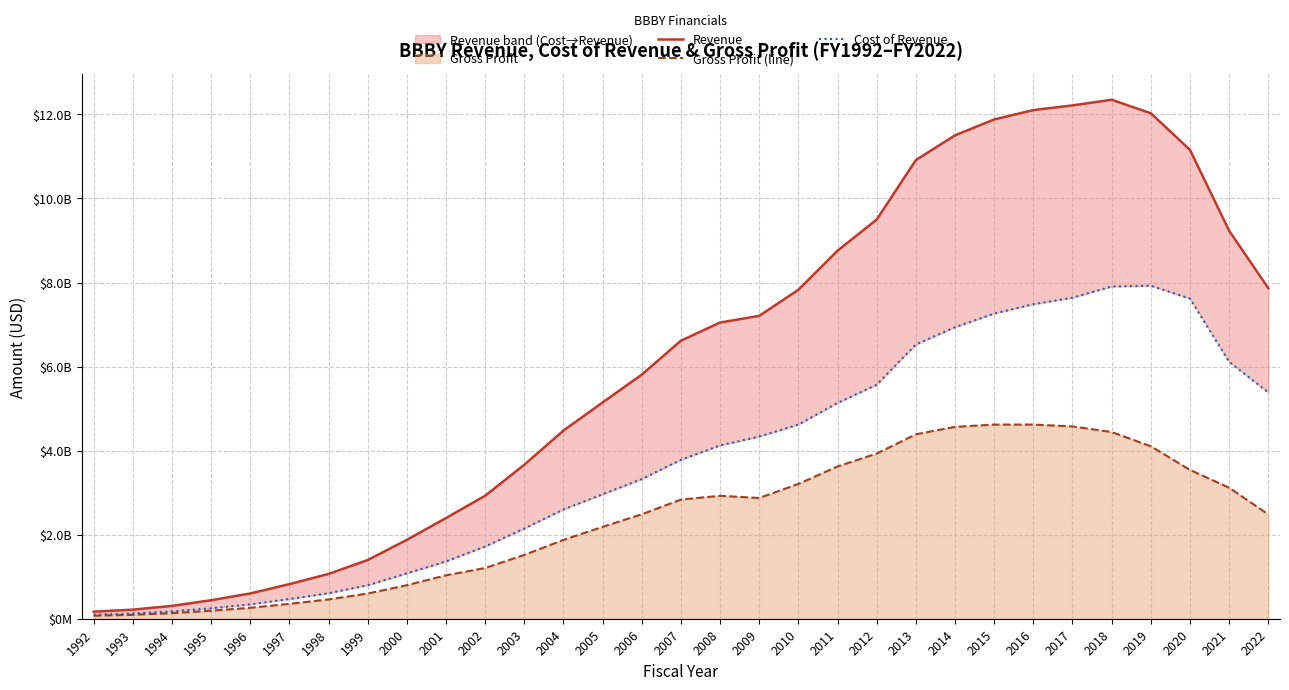

The value of Revenue at 1994 is 457477881. True or false?

False